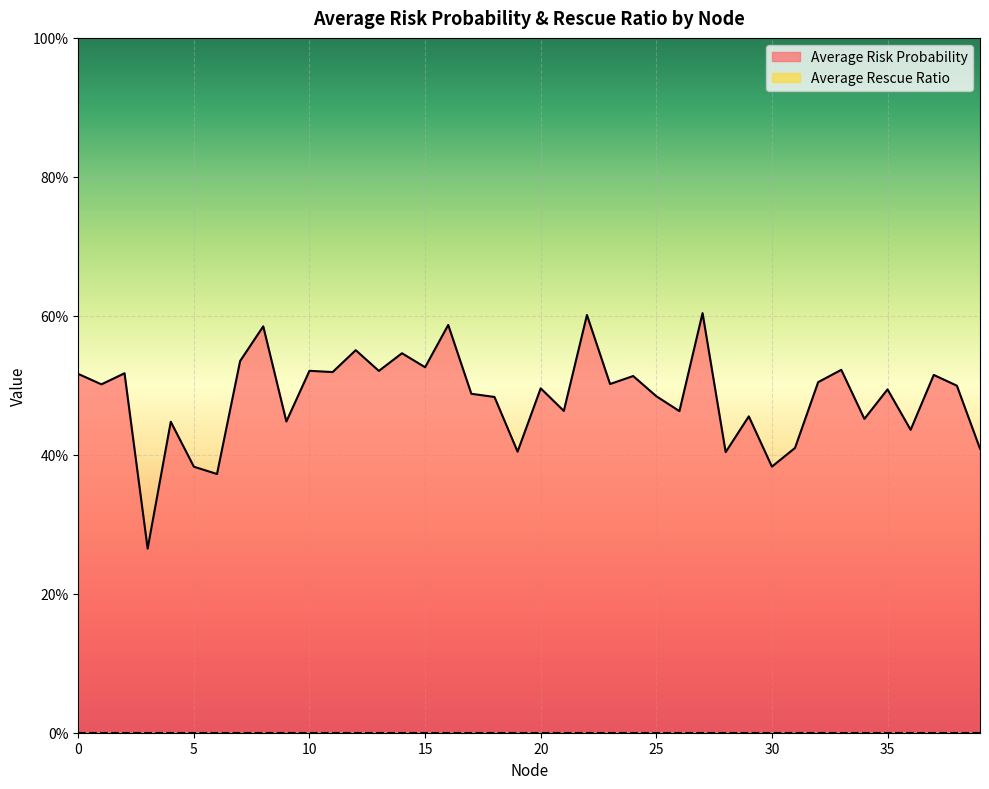

What is the greatest value displayed?

0.6